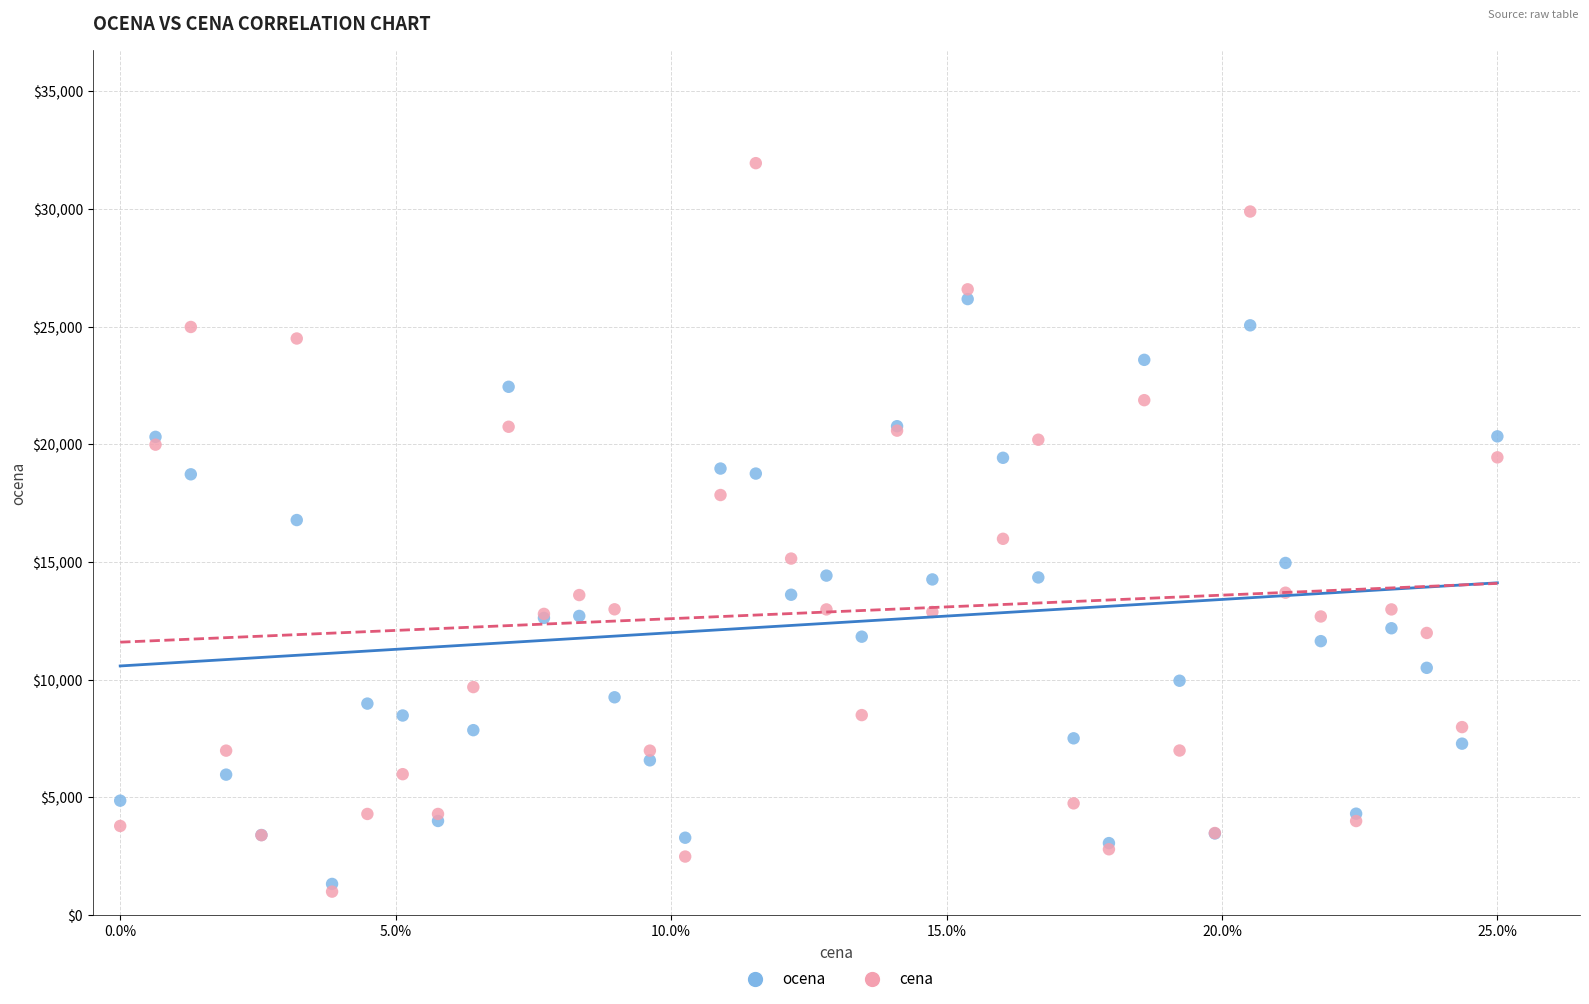

Which series has the widest spread of Y values?

cena